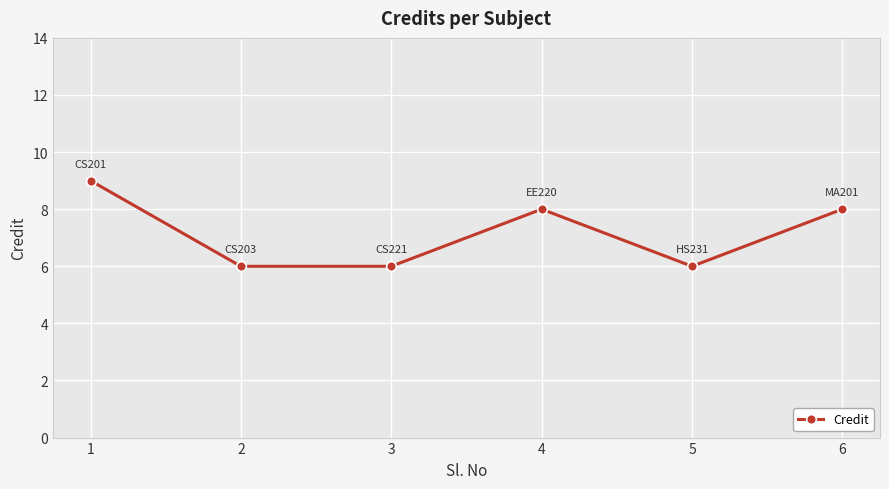

Reading right to left, list all the values displayed in this chart.

8	6	8	6	6	9